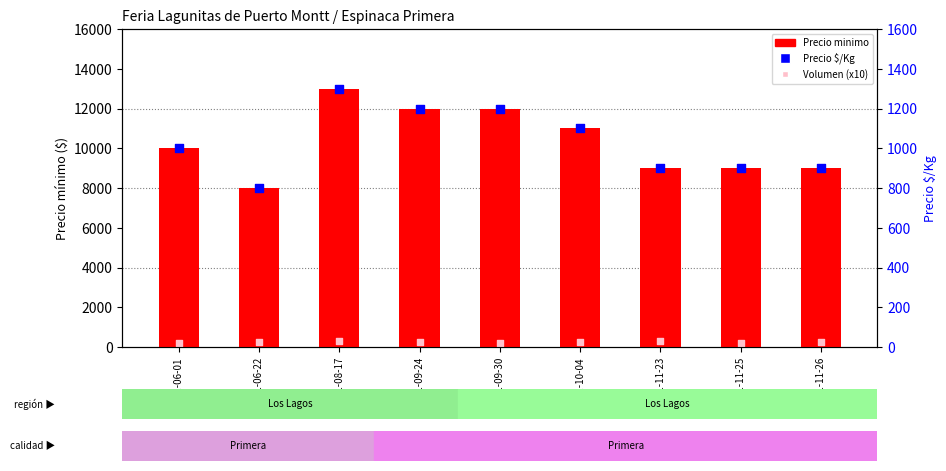

Is the value of Volumen (x10) at 2021-09-24 greater than the value of Precio $/Kg at 2021-08-17?

No